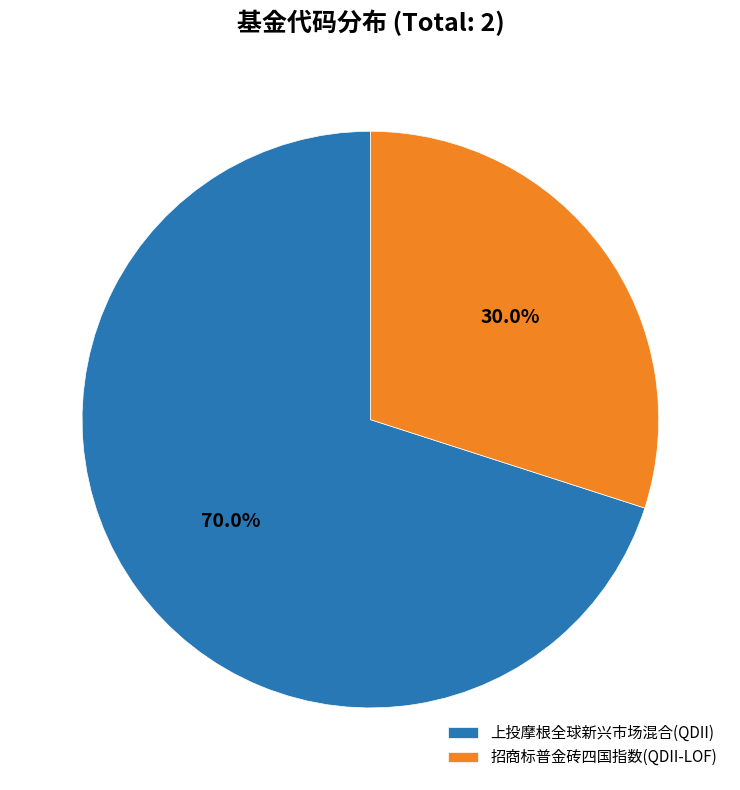

Combined, what portion of the pie is 招商标普金砖四国指数(QDII-LOF) and 上投摩根全球新兴市场混合(QDII)?

100.0%